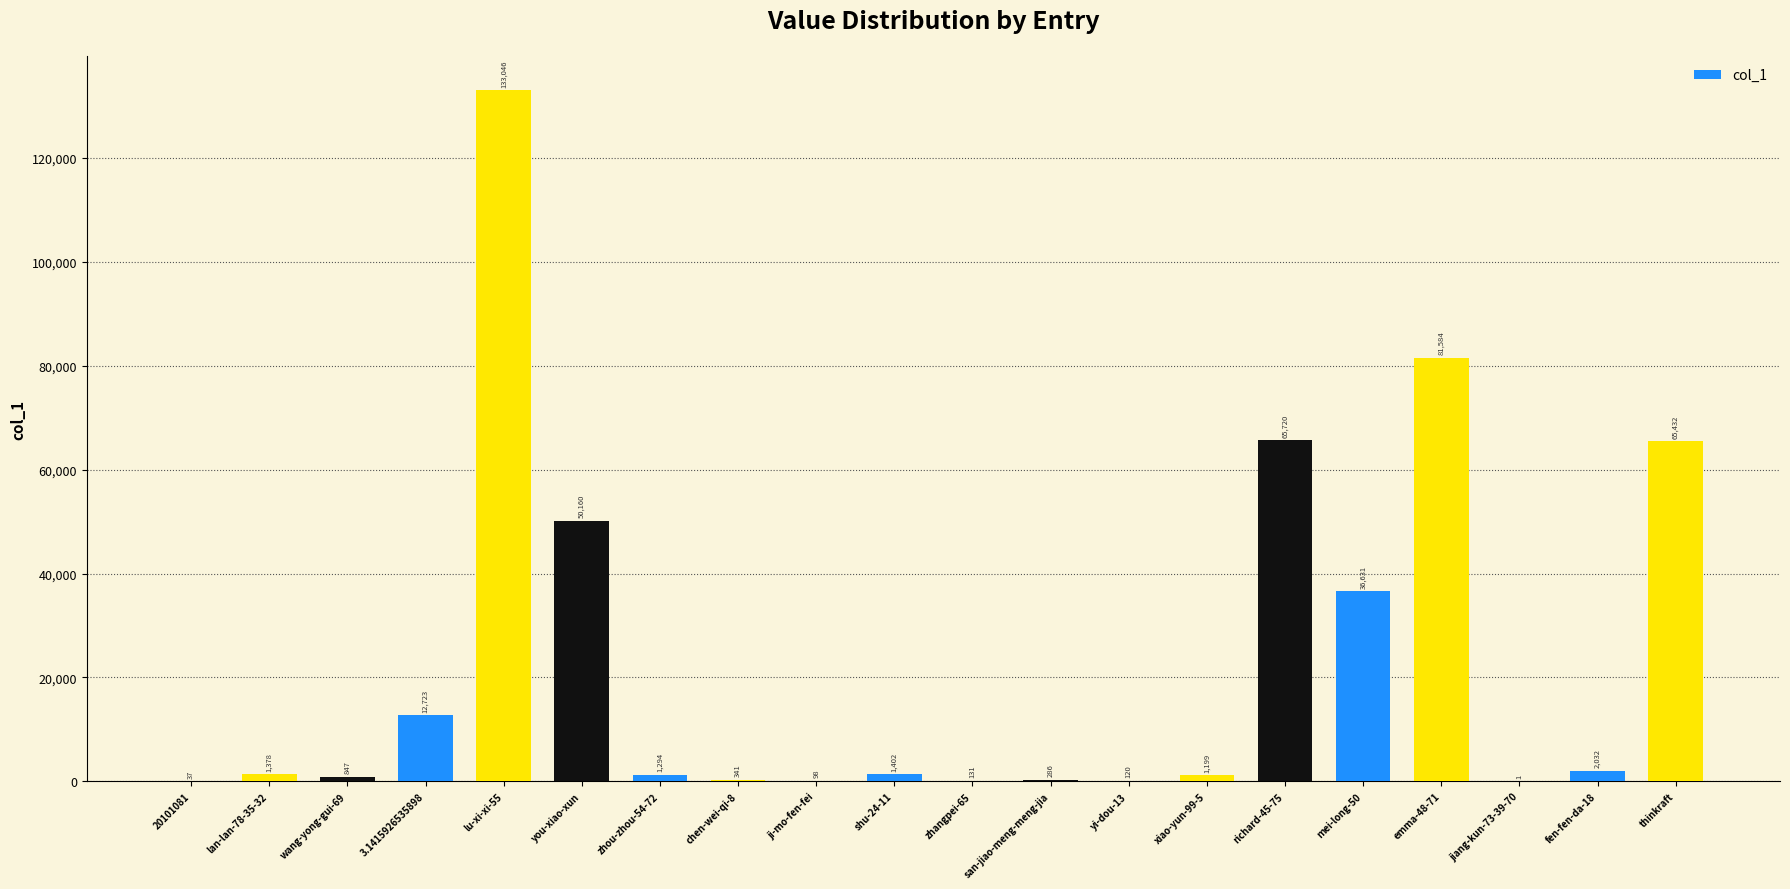

Which has a higher value, wang-yong-gui-69 or shu-24-11?

shu-24-11